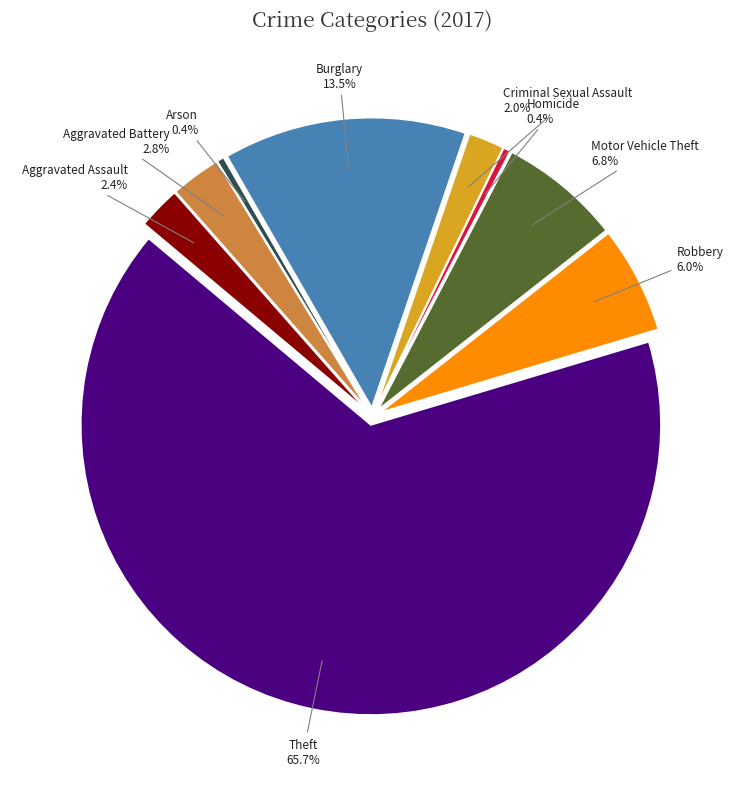

To the nearest percent, what portion does Theft represent?

66%